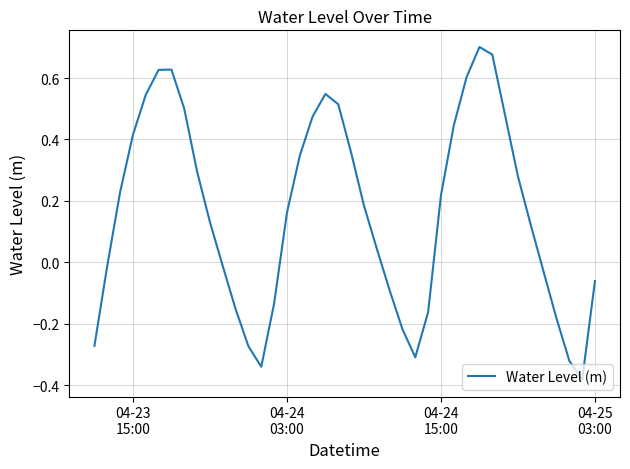

Reading left to right, list all the values displayed in this chart.

-0.3	-0.0	0.2	0.4	0.5	0.6	0.6	0.5	0.3	0.1	-0.0	-0.2	-0.3	-0.3	-0.1	0.2	0.3	0.5	0.5	0.5	0.4	0.2	0.0	-0.1	-0.2	-0.3	-0.2	0.2	0.4	0.6	0.7	0.7	0.5	0.3	0.1	-0.0	-0.2	-0.3	-0.4	-0.1